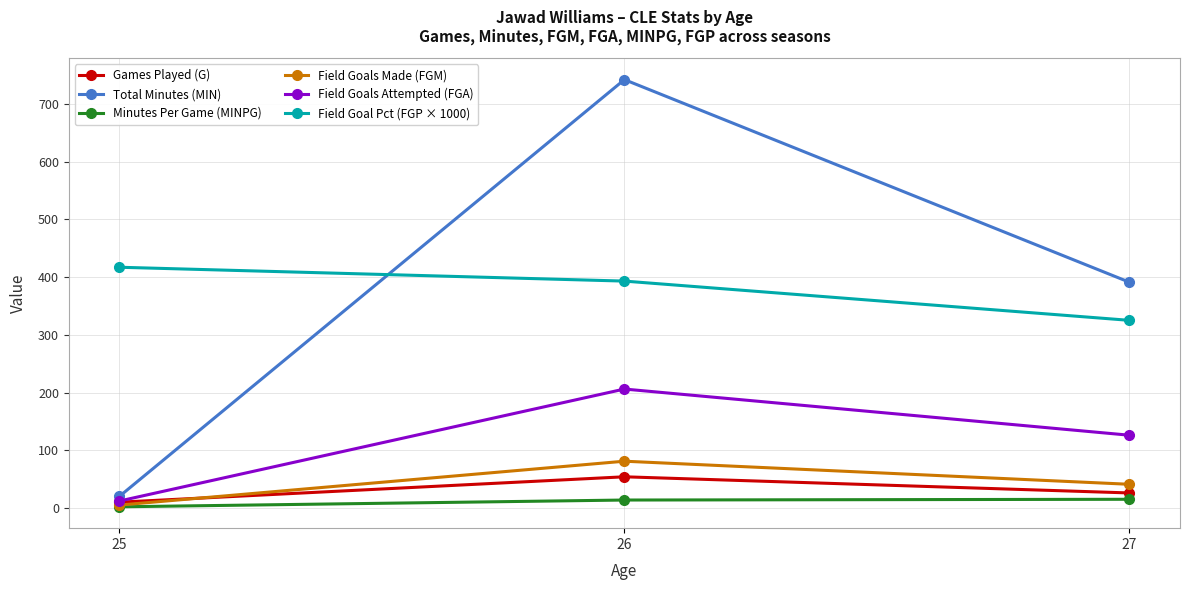

What is the sum of all Minutes Per Game (MINPG) values?

30.8